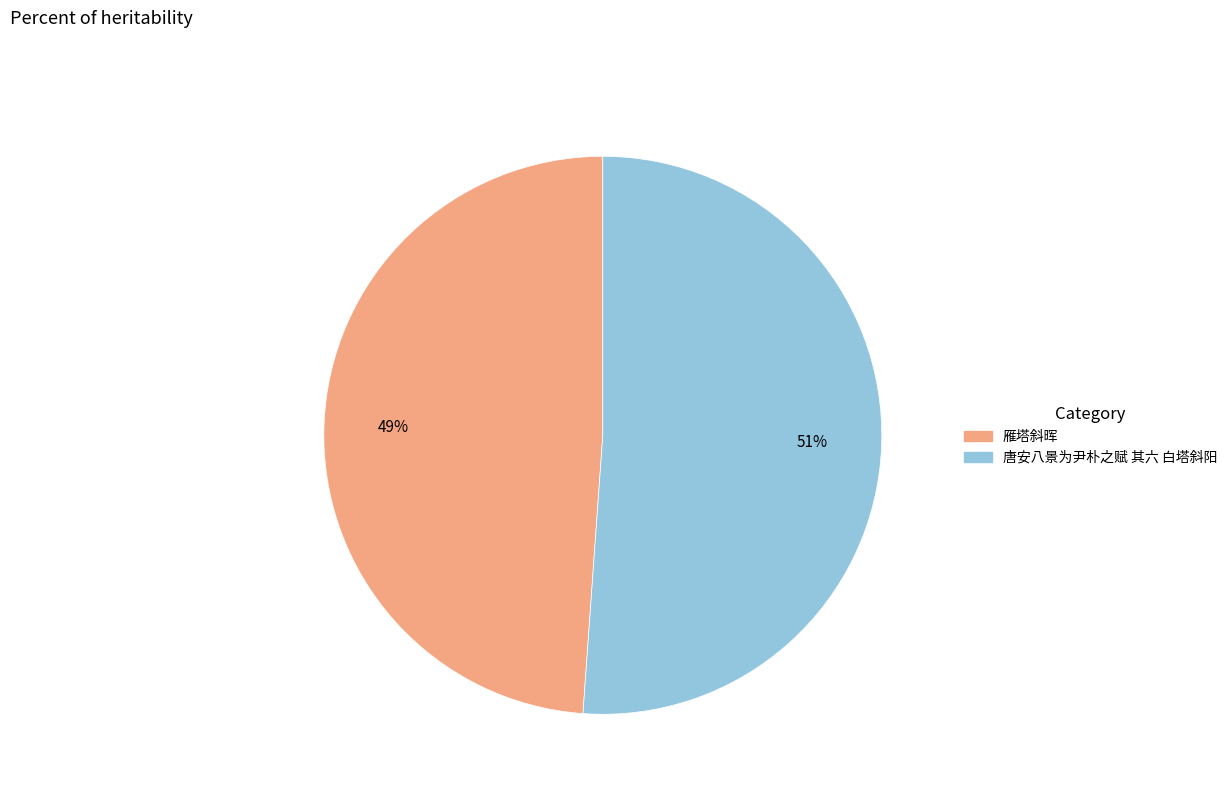

Which slice is the smallest?

雁塔斜晖